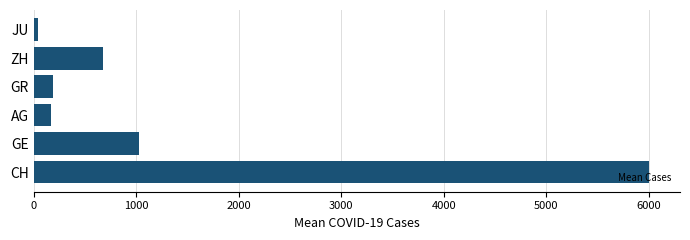

At which category does the chart reach its minimum across all series?

JU